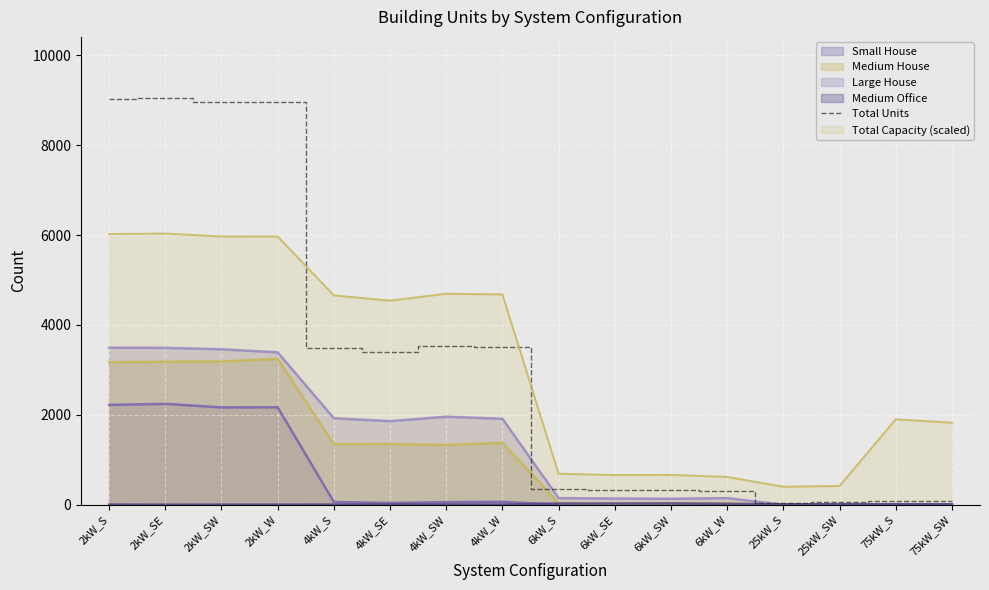

What is the value of the 6th point from the left?

3407